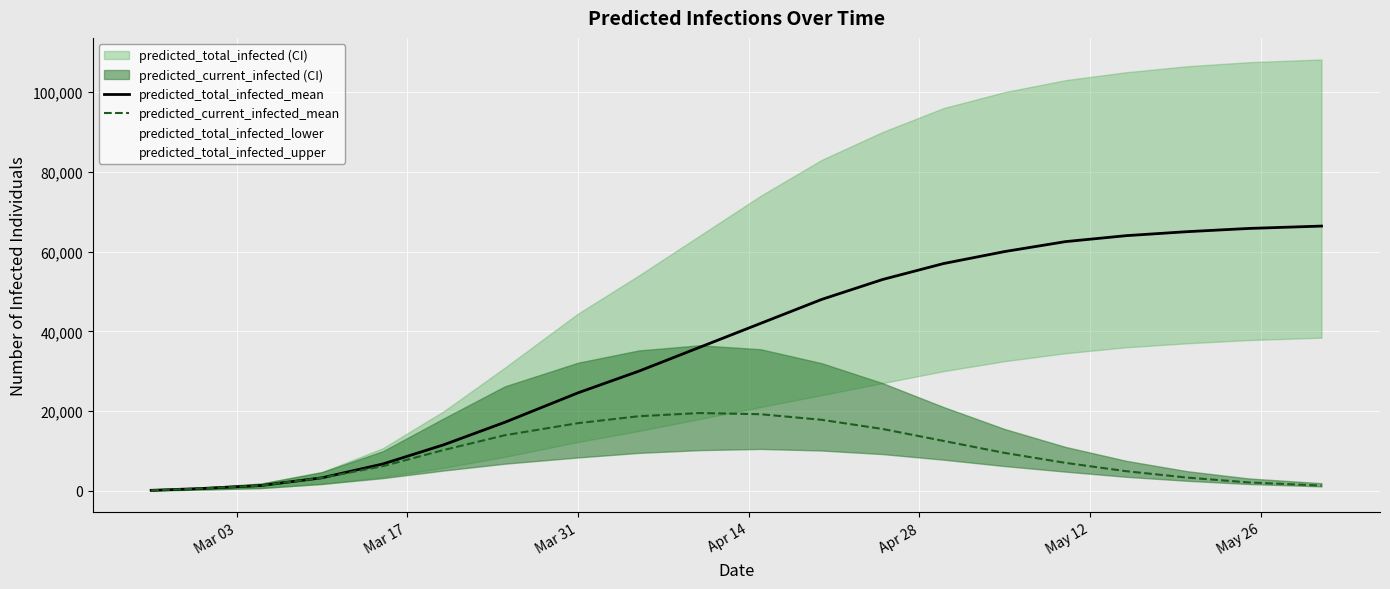

What is the maximum value for predicted_total_infected_mean?

66400